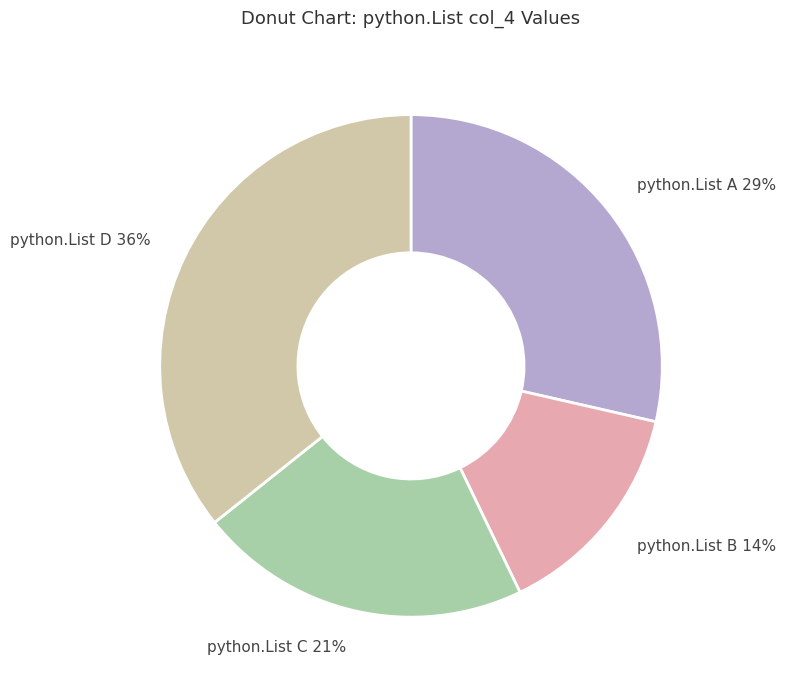

Combined, do python.List C 21% and python.List D 36% account for over 50%?

Yes